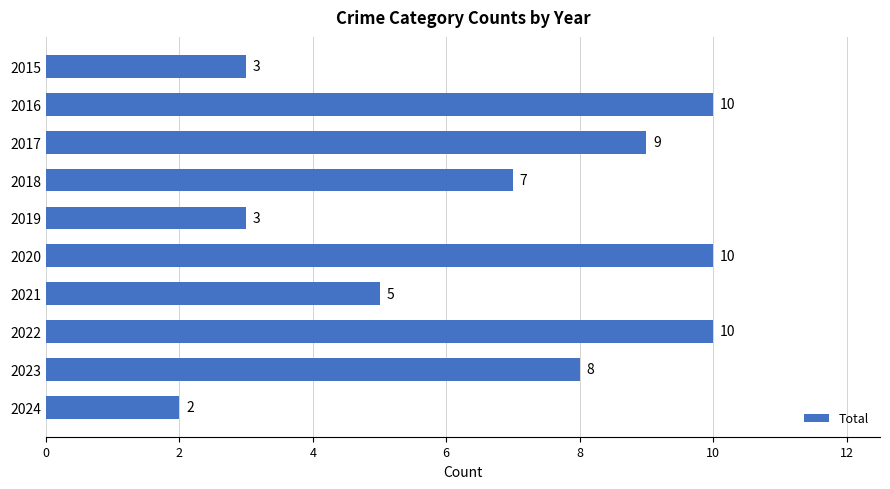

What is the sum of all values?

67